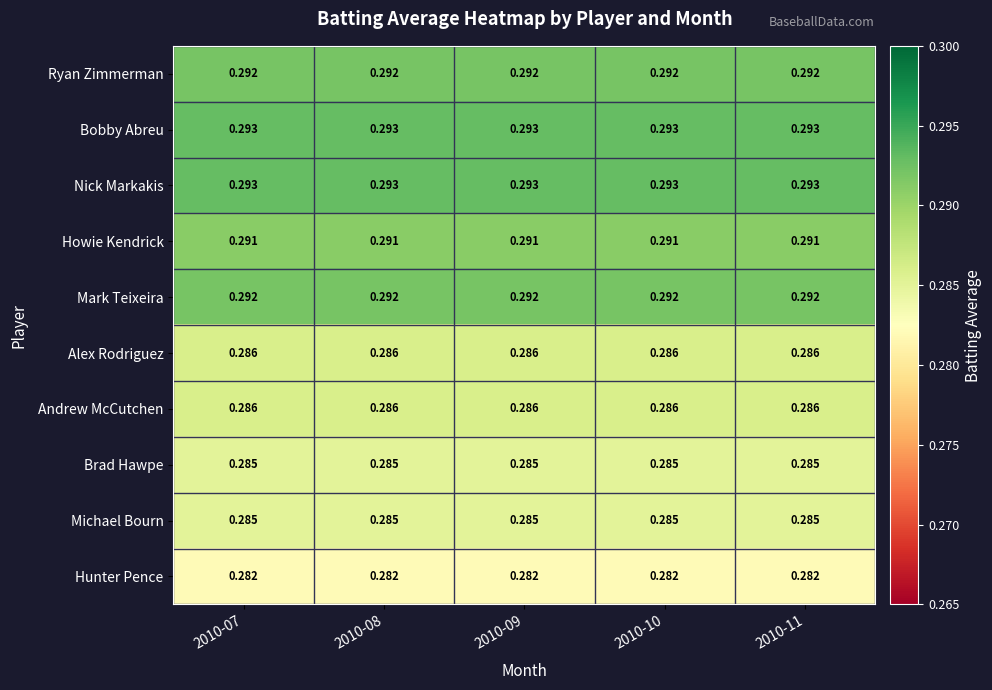

Is the value of Alex Rodriguez at 2010-10 greater than the value of Mark Teixeira at 2010-08?

No